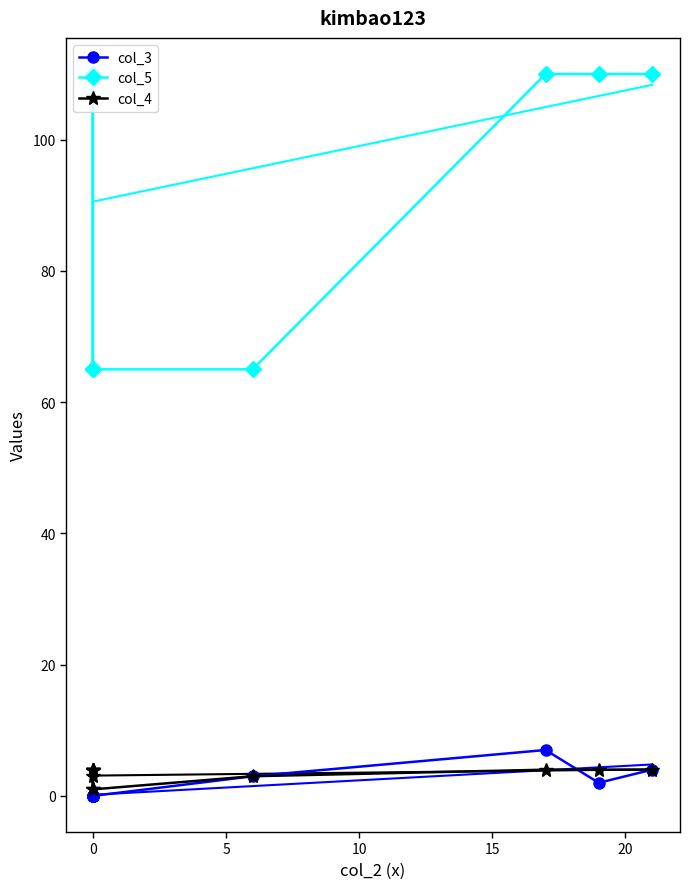

Which series ends up on top after the final intersection of col_4 and col_3?

col_4